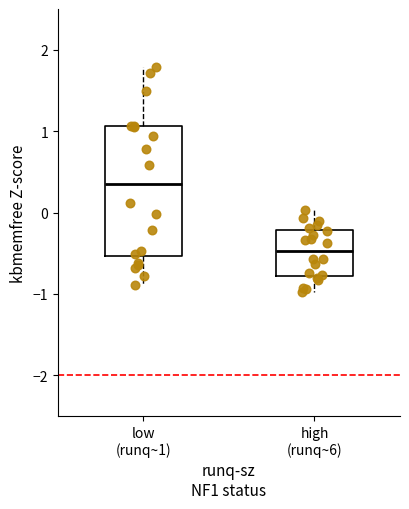

Which box is the tallest, from its lower edge to its upper edge?

low (runq~1)